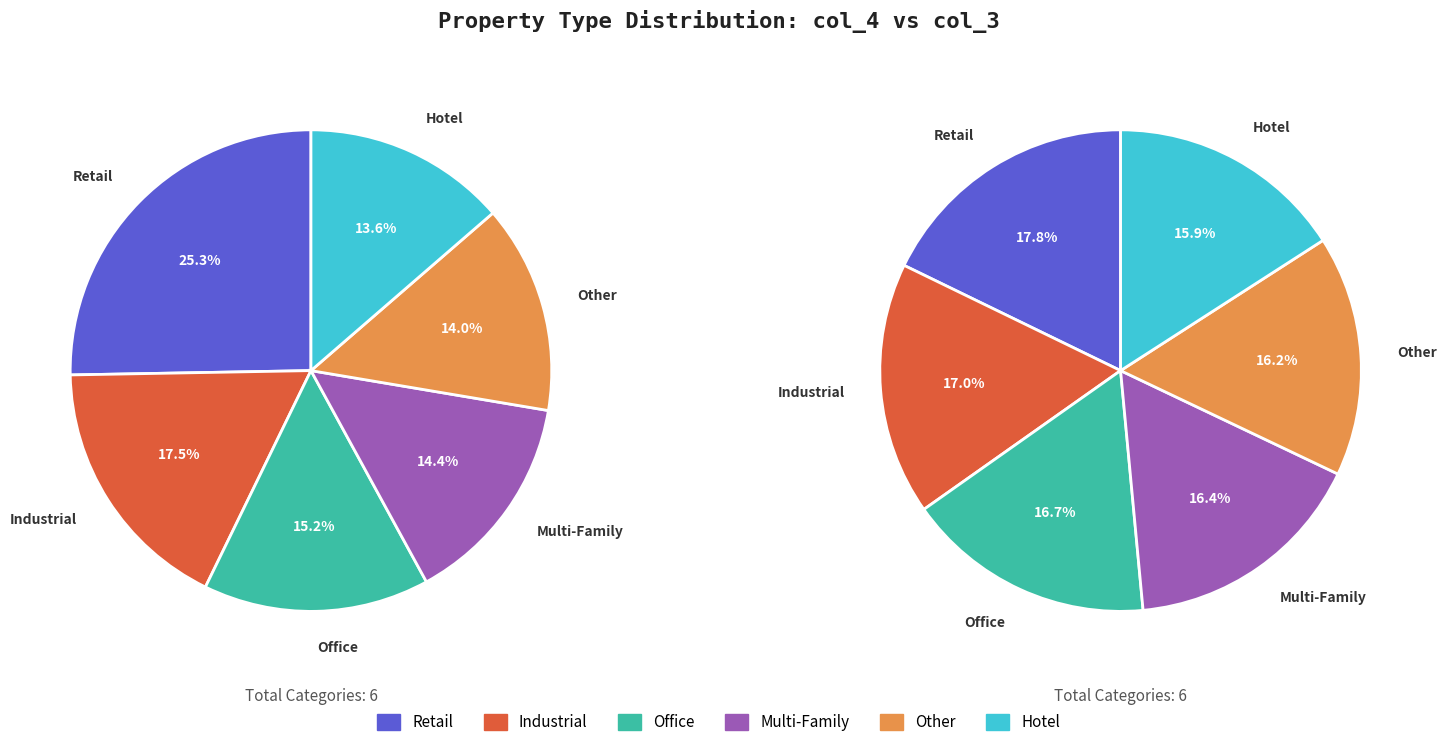

At /F19, list the series in order from smallest to largest.

pie1, pie2